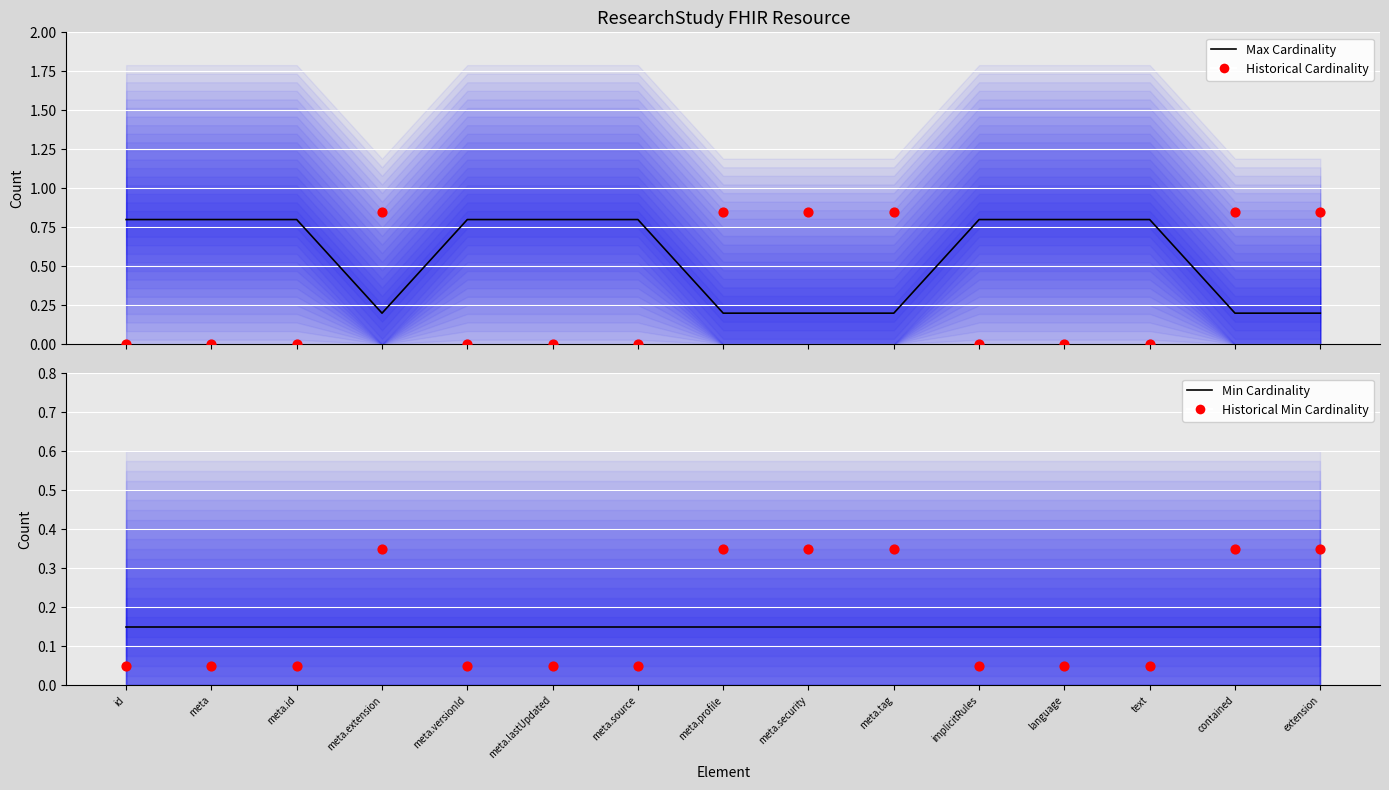

Which series has the widest spread of Y values?

Historical Cardinality